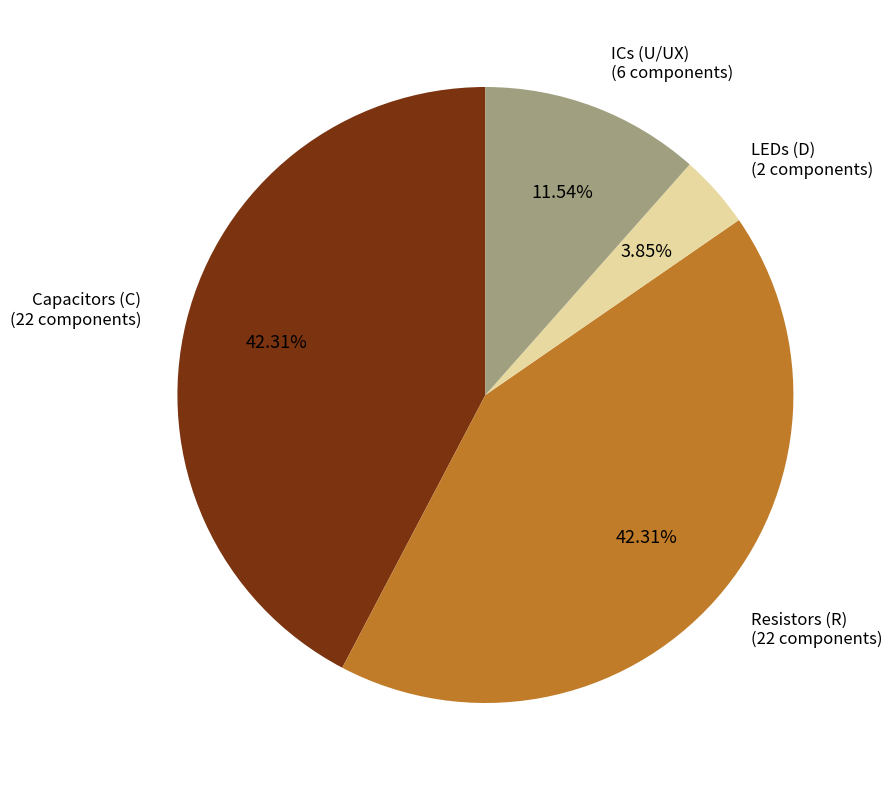

How many segments does this pie chart have?

4